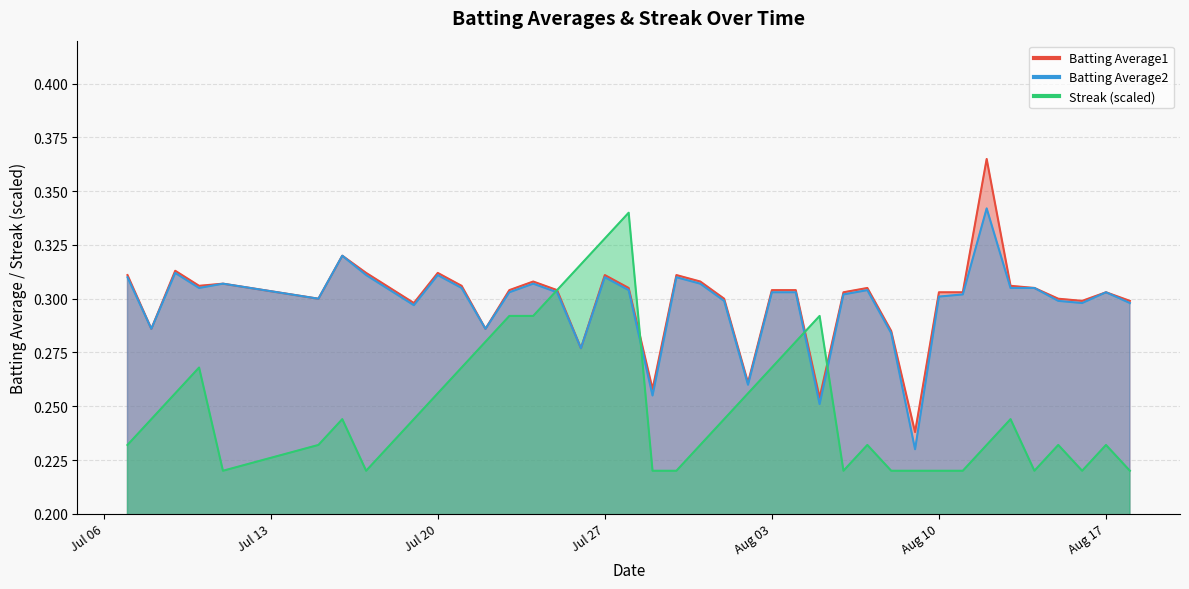

Reading left to right, transcribe all the data shown in this chart.

Batting Average1: 0.3	0.3	0.3	0.3	0.3	0.3	0.3	0.3	0.3	0.3	0.3	0.3	0.3	0.3	0.3	0.3	0.3	0.3	0.3	0.3	0.3	0.3	0.3	0.3	0.3	0.3	0.3	0.3	0.3	0.3	0.2	0.3	0.3	0.4	0.3	0.3	0.3	0.3	0.3	0.3
Batting Average2: 0.3	0.3	0.3	0.3	0.3	0.3	0.3	0.3	0.3	0.3	0.3	0.3	0.3	0.3	0.3	0.3	0.3	0.3	0.3	0.3	0.3	0.3	0.3	0.3	0.3	0.3	0.3	0.3	0.3	0.3	0.2	0.3	0.3	0.3	0.3	0.3	0.3	0.3	0.3	0.3
Streak: 0.2	0.2	0.3	0.3	0.2	0.2	0.2	0.2	0.2	0.2	0.3	0.3	0.3	0.3	0.3	0.3	0.3	0.3	0.3	0.2	0.2	0.2	0.2	0.3	0.3	0.3	0.3	0.2	0.2	0.2	0.2	0.2	0.2	0.2	0.2	0.2	0.2	0.2	0.2	0.2